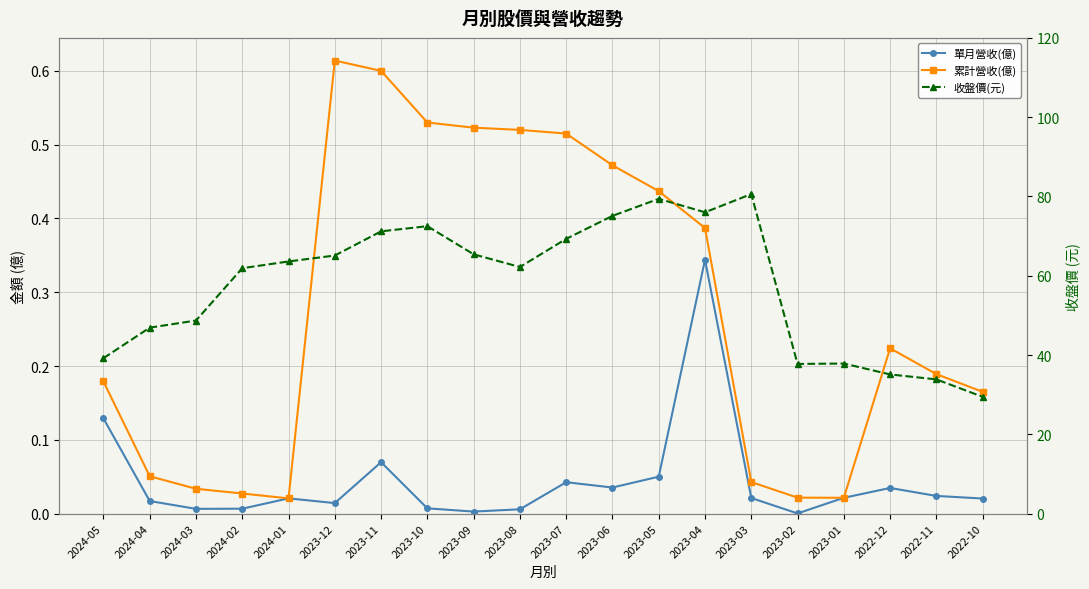

True or false: 單月營收(億) and 累計營收(億) intersect in this chart.

False